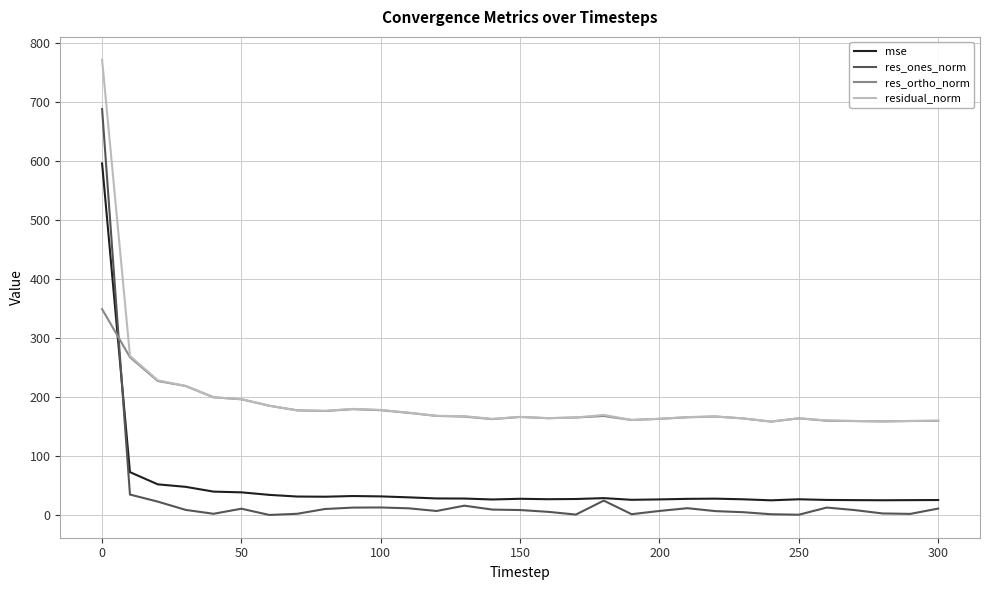

What is the greatest value displayed?

772.2